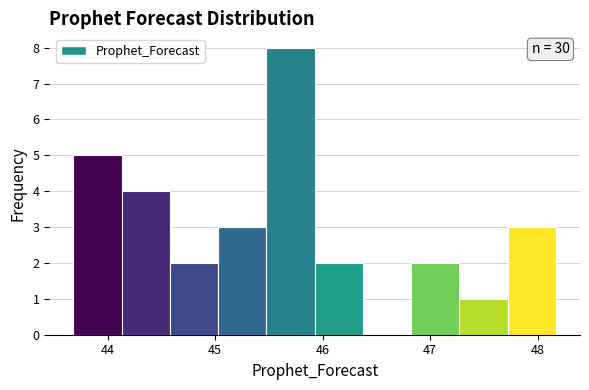

Which range on the x-axis has the tallest bar?

45.5 to 45.9